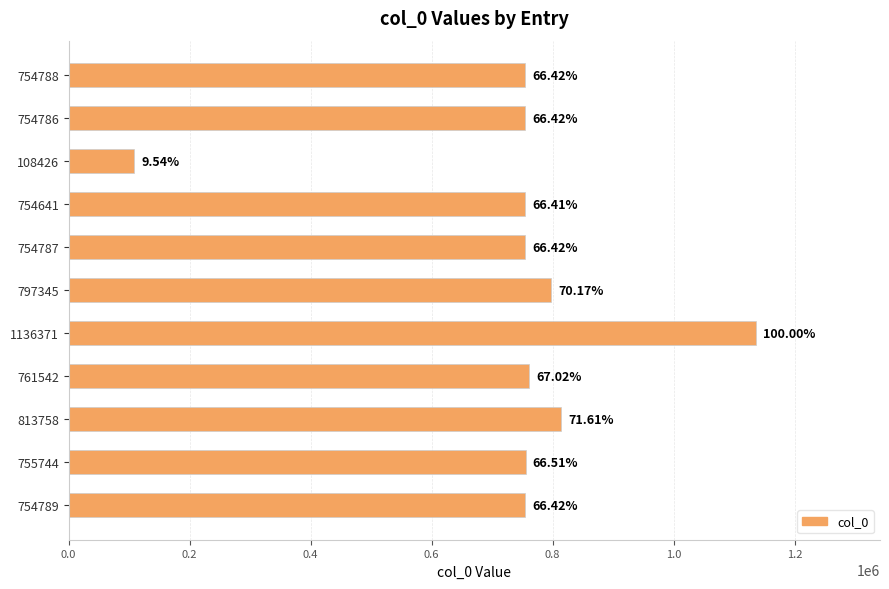

What is the smallest value displayed?

108426